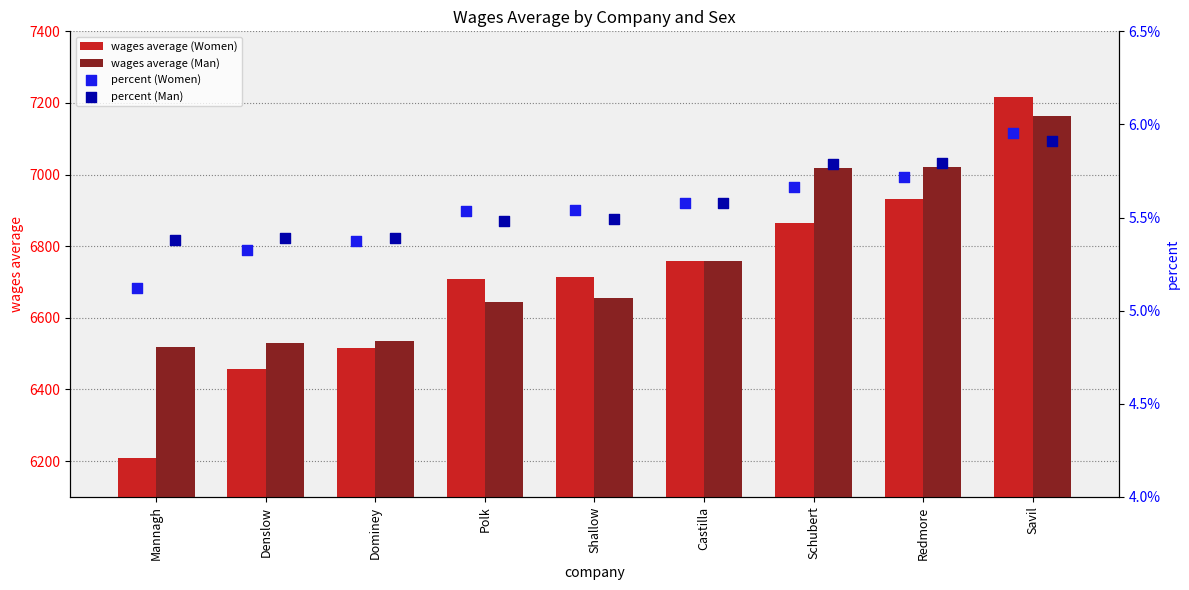

Is it true that wages average (Women) equals 11073.8 at Dominey?

False